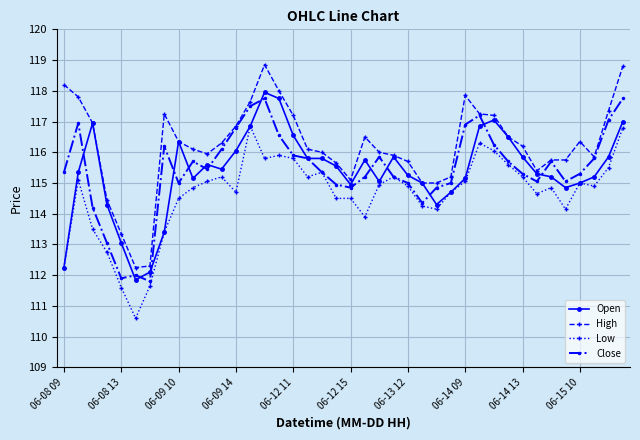

What is the smallest value displayed?

110.6